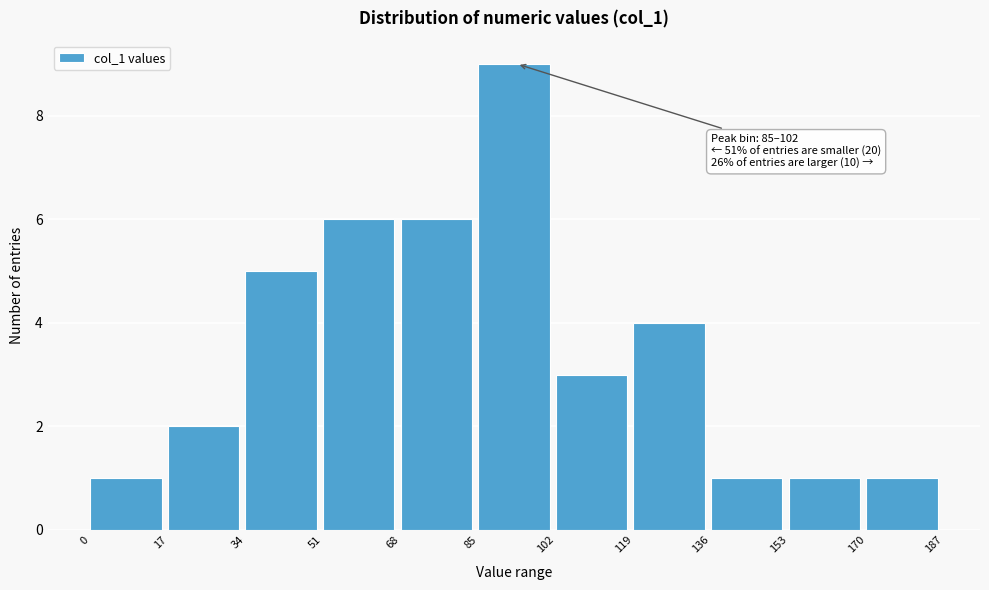

Which range on the x-axis has the tallest bar?

85 to 102